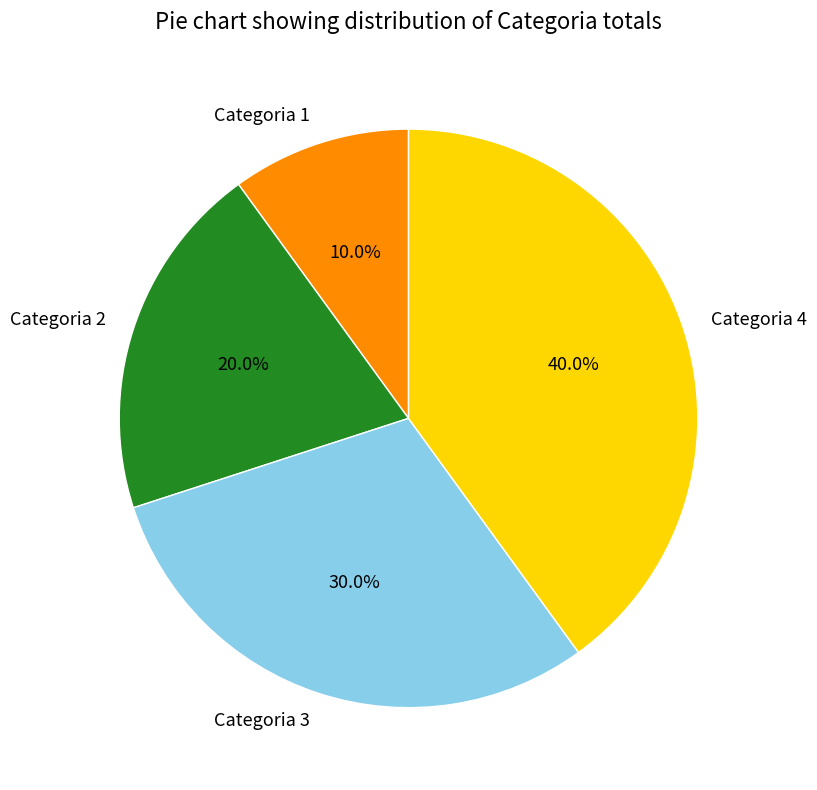

The Categoria 3 slice represents 43% of the pie. True or false?

False